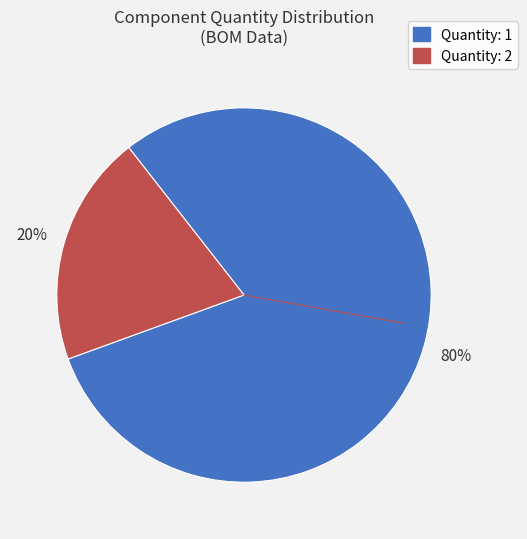

To the nearest percent, what is the difference between the largest and smallest slice percentages?

60%